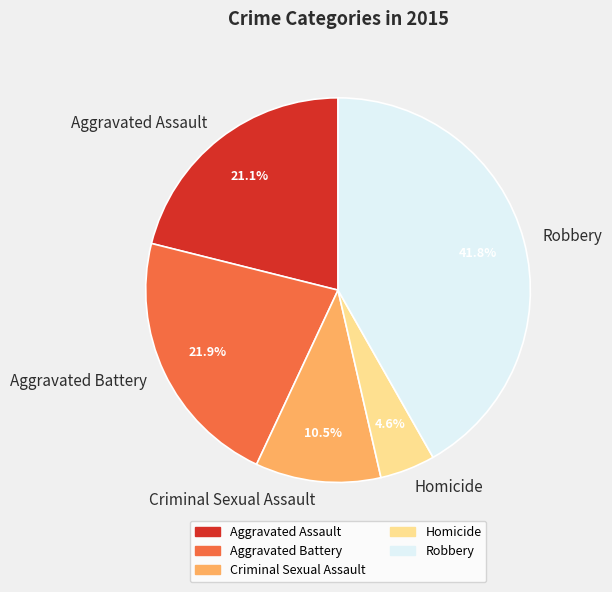

Does Aggravated Battery represent more than half of the total?

No